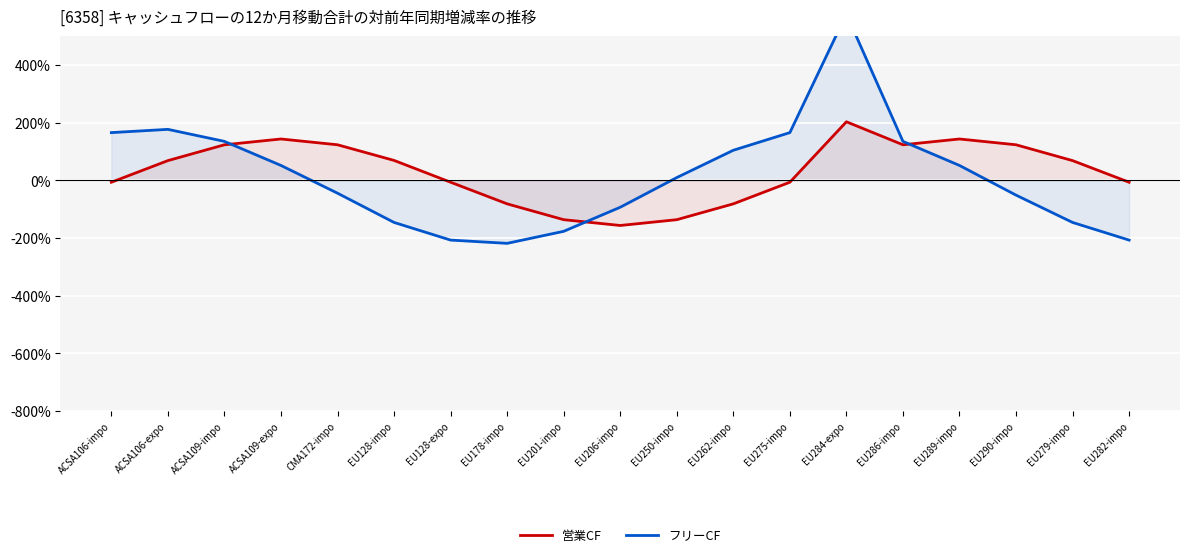

The フリーCF series shows 103.8 at EU262-impo. True or false?

True